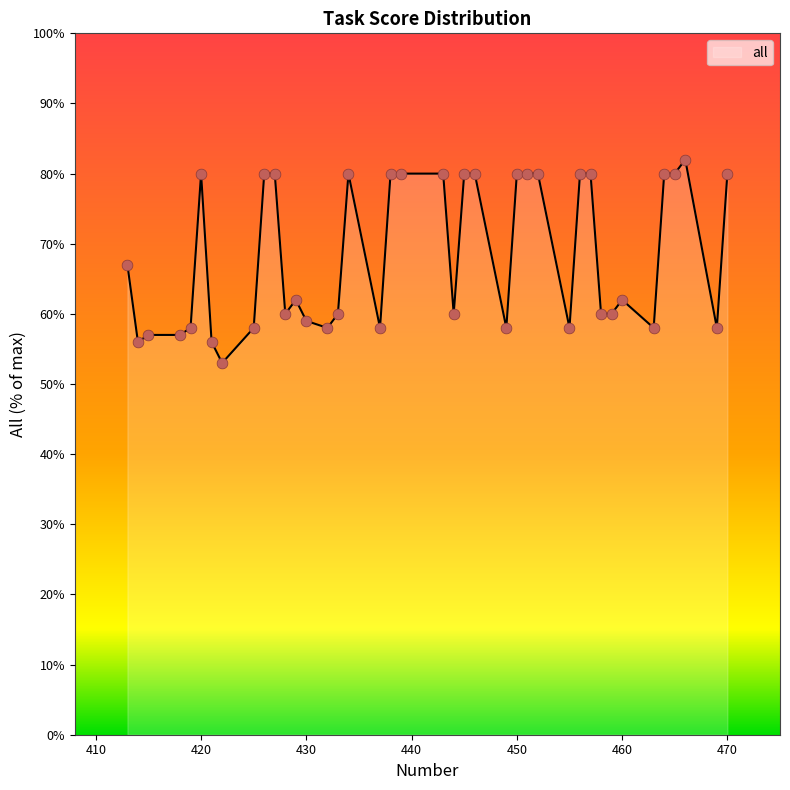

What is the maximum value shown in the chart?

82.0